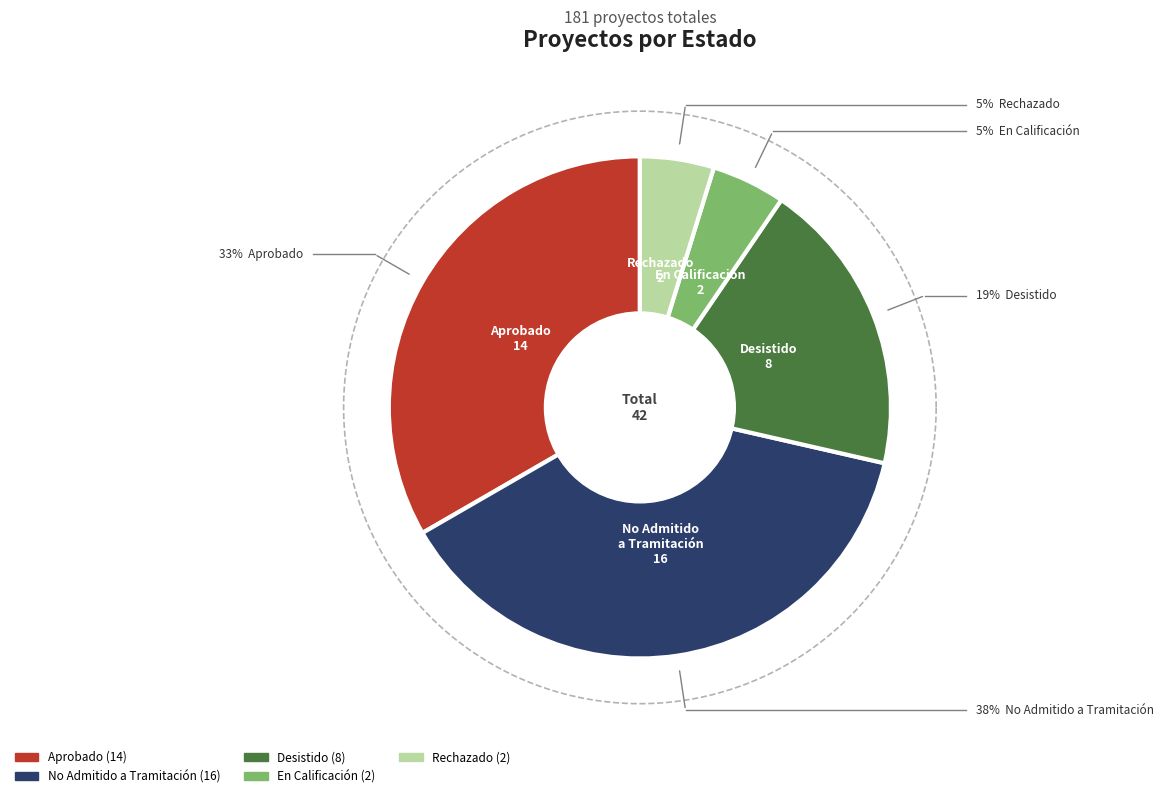

To the nearest percent, what portion does No Admitido a Tramitación represent?

38%